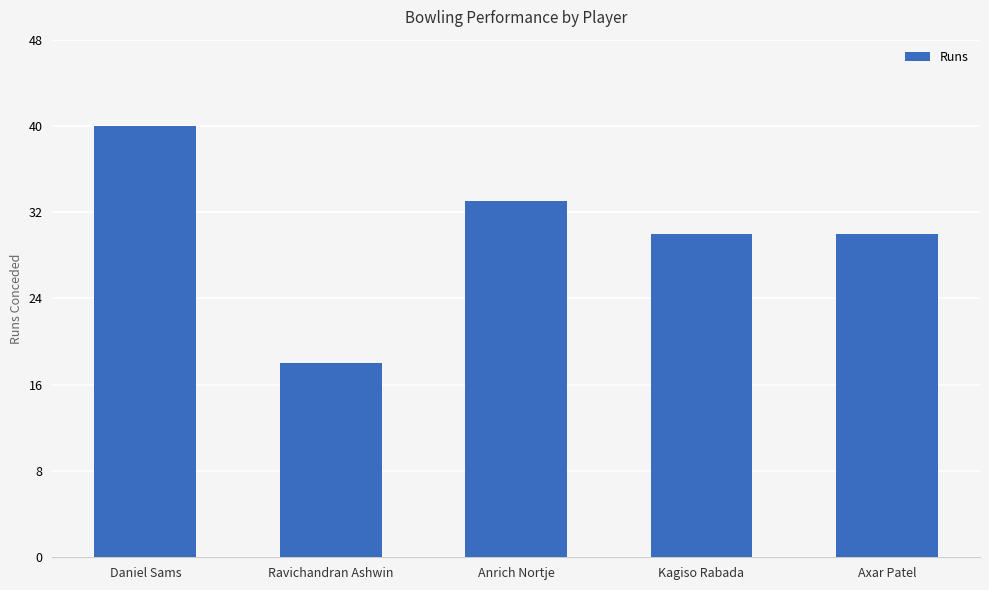

Reading left to right, transcribe all the data shown in this chart.

40	18	33	30	30